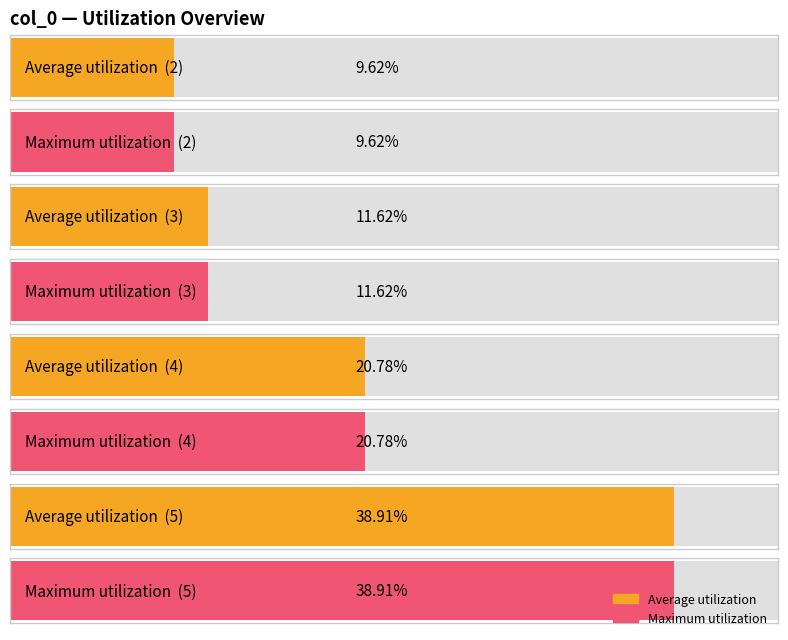

Which series has the largest total across all categories?

Average utilization